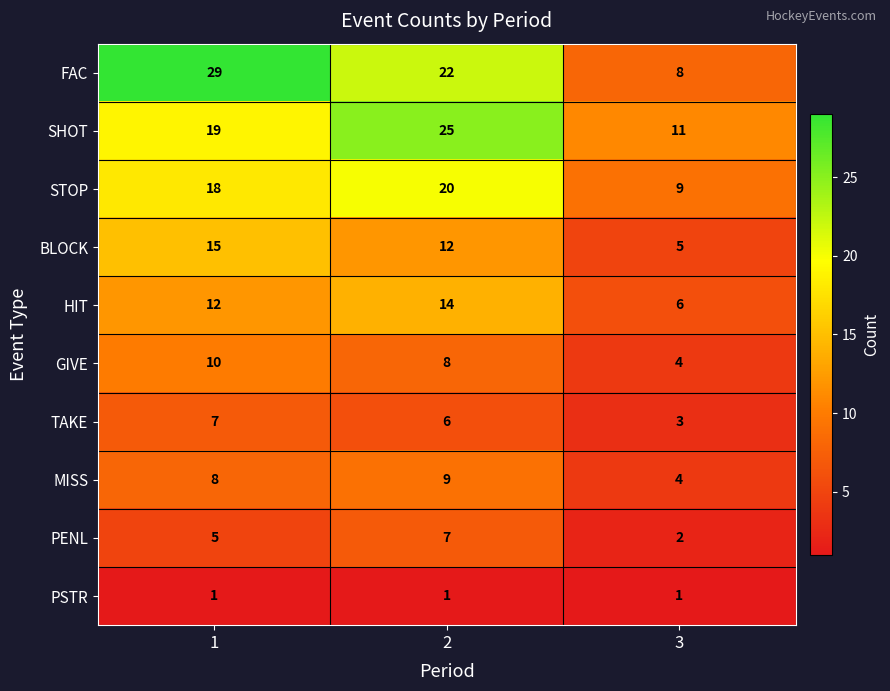

Reading left to right, transcribe all the data shown in this chart.

FAC: 1=29	2=22	3=8
SHOT: 1=19	2=25	3=11
STOP: 1=18	2=20	3=9
BLOCK: 1=15	2=12	3=5
HIT: 1=12	2=14	3=6
GIVE: 1=10	2=8	3=4
TAKE: 1=7	2=6	3=3
MISS: 1=8	2=9	3=4
PENL: 1=5	2=7	3=2
PSTR: 1=1	2=1	3=1